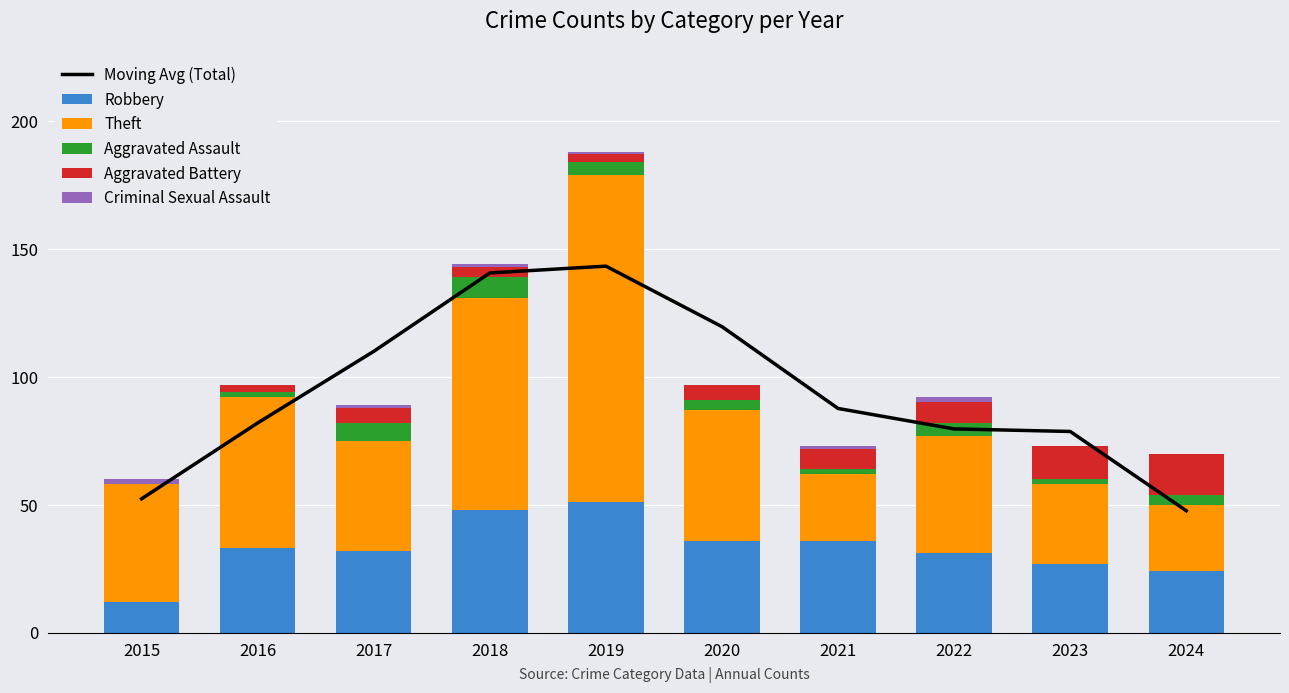

What is the difference between the Criminal Sexual Assault values at 2016 and 2018?

1.0